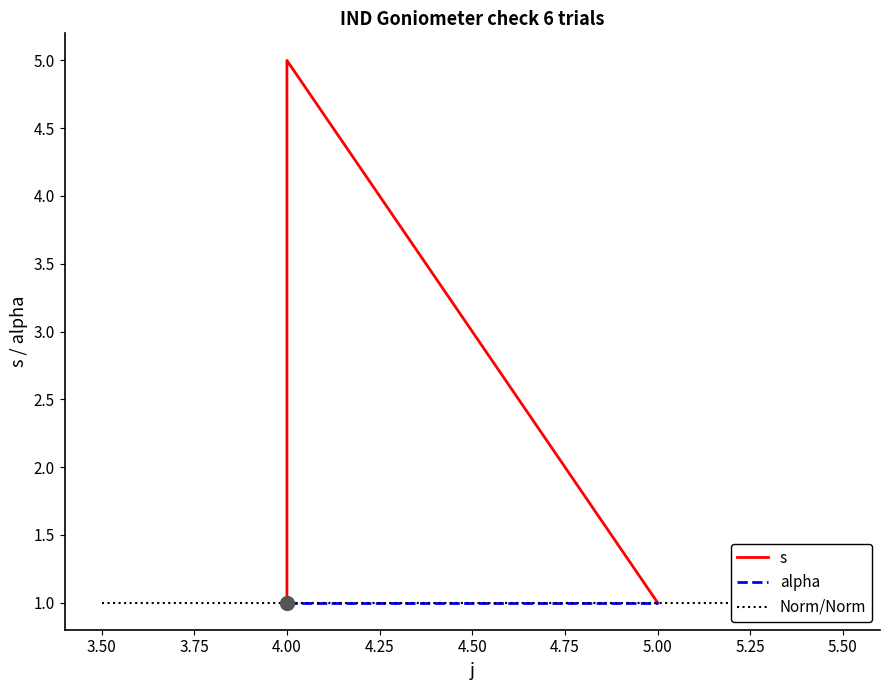

What is the minimum value shown in the chart?

1